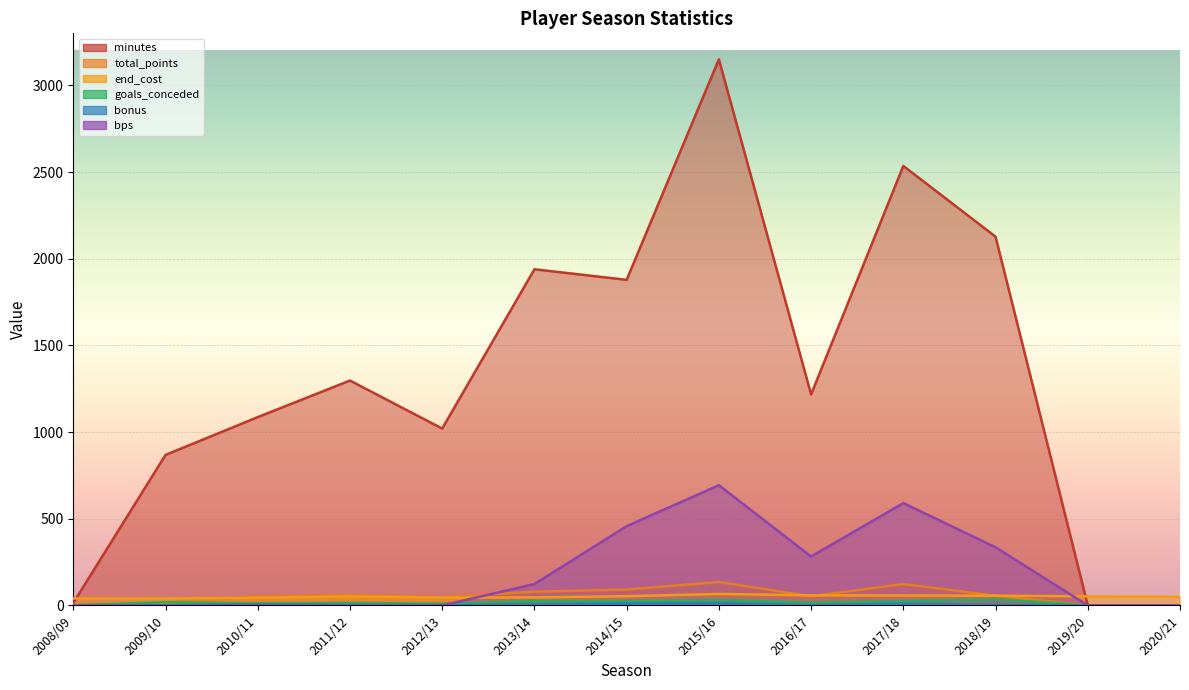

How many positive values does the minutes series have?

11